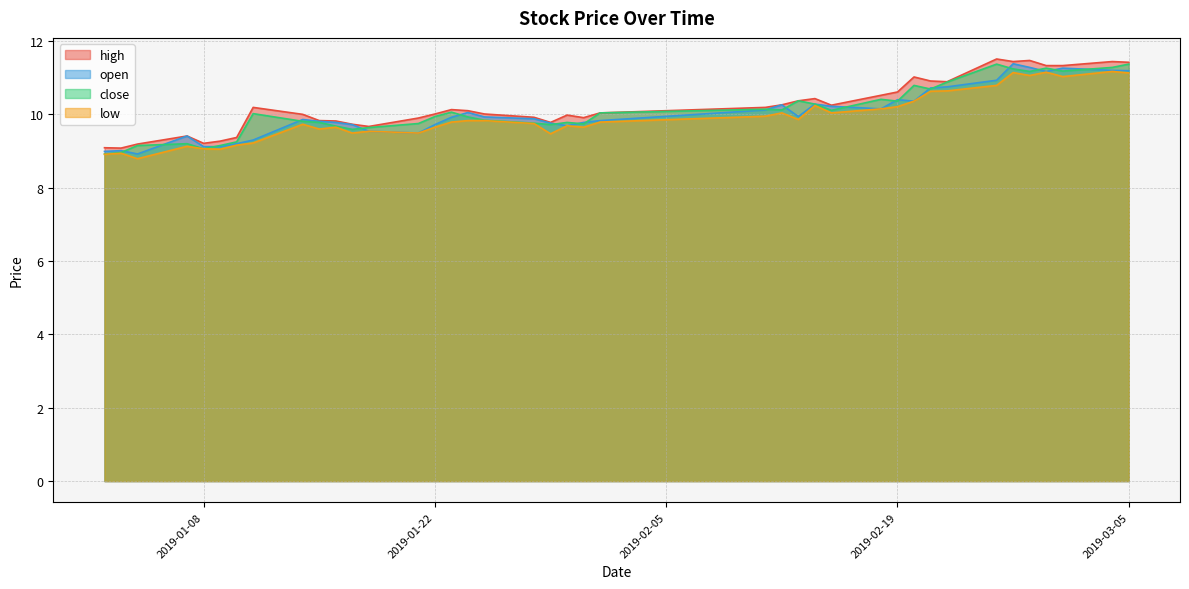

What is the sum of the high values at 2019-02-13 and 2019-02-01?

20.4